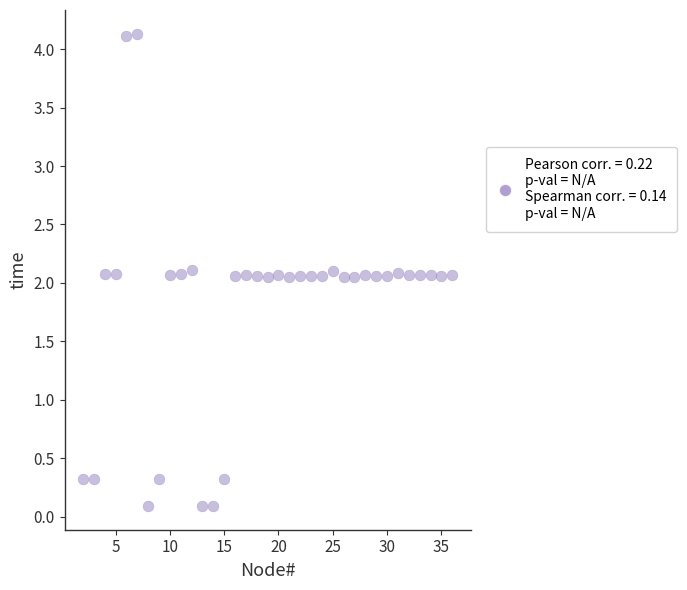

What is the range of X values (max minus min)?

34.0